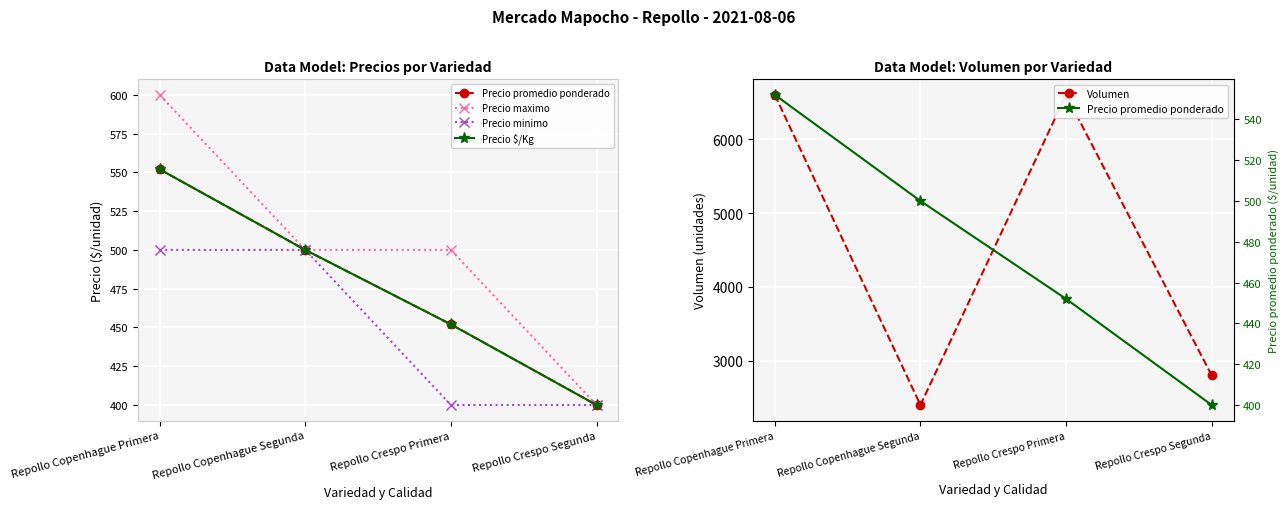

Rank the series at Repollo Crespo Segunda from highest to lowest value.

Volumen, Precio promedio ponderado, Precio maximo, Precio minimo, Precio $/Kg